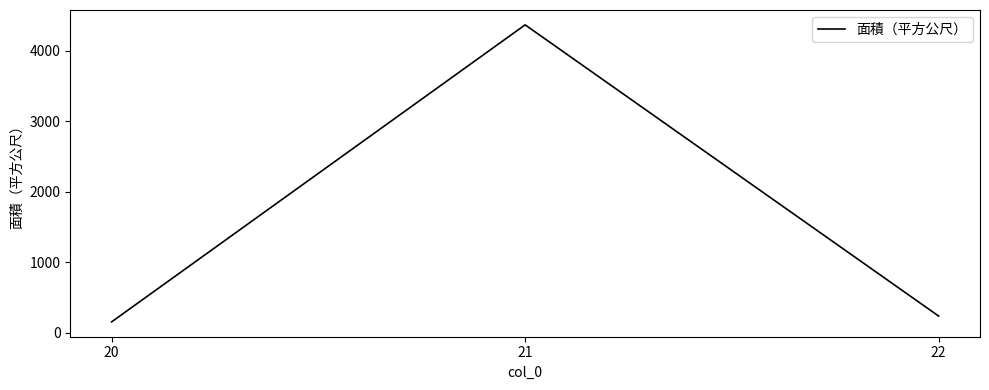

What is the sum of all values?

4765.7